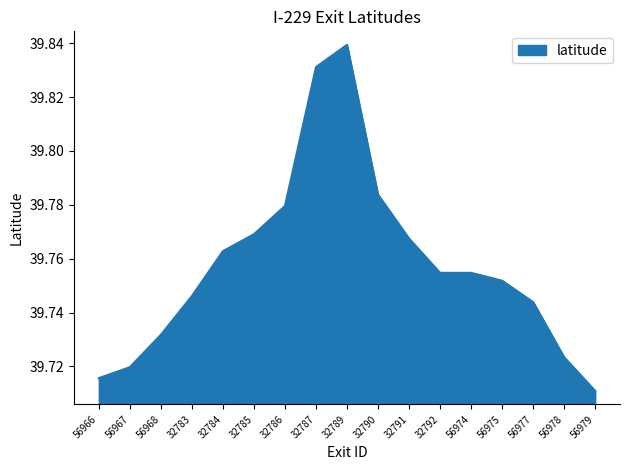

Which label corresponds to the smallest value in the chart?

56979